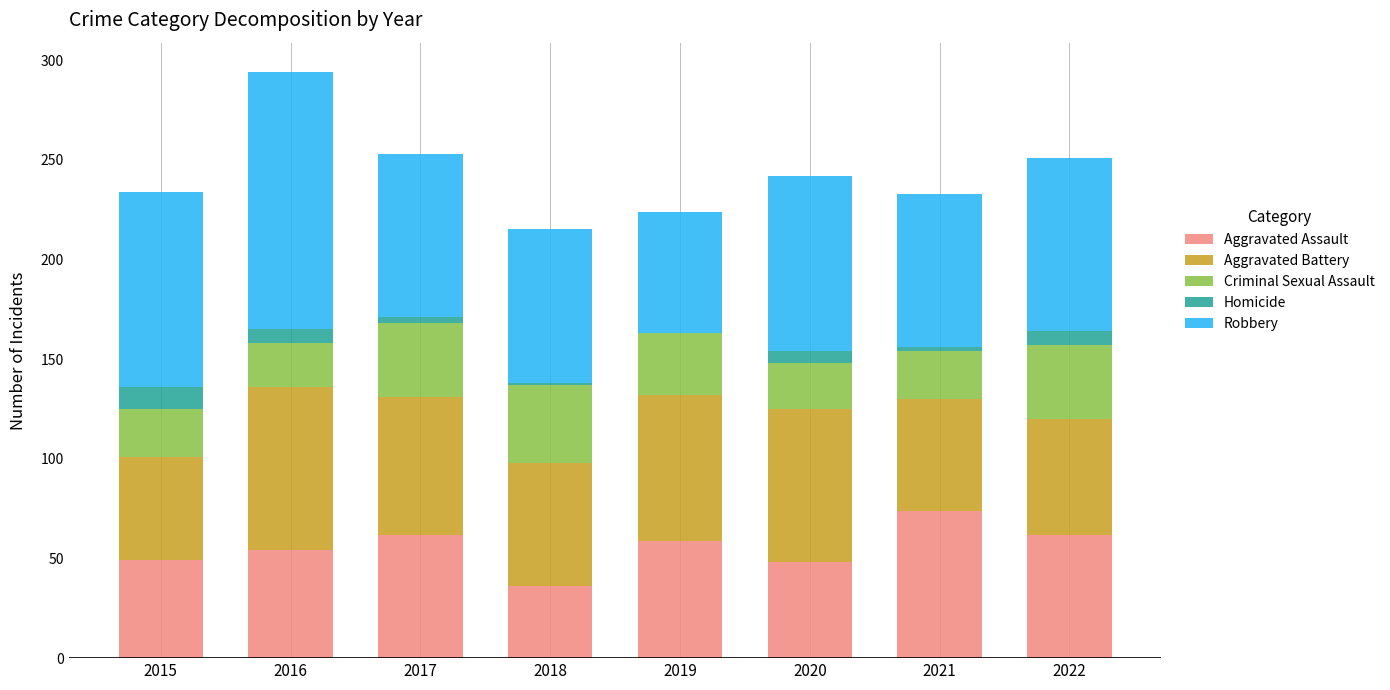

Are the bars grouped side by side (vs. stacked)?

No